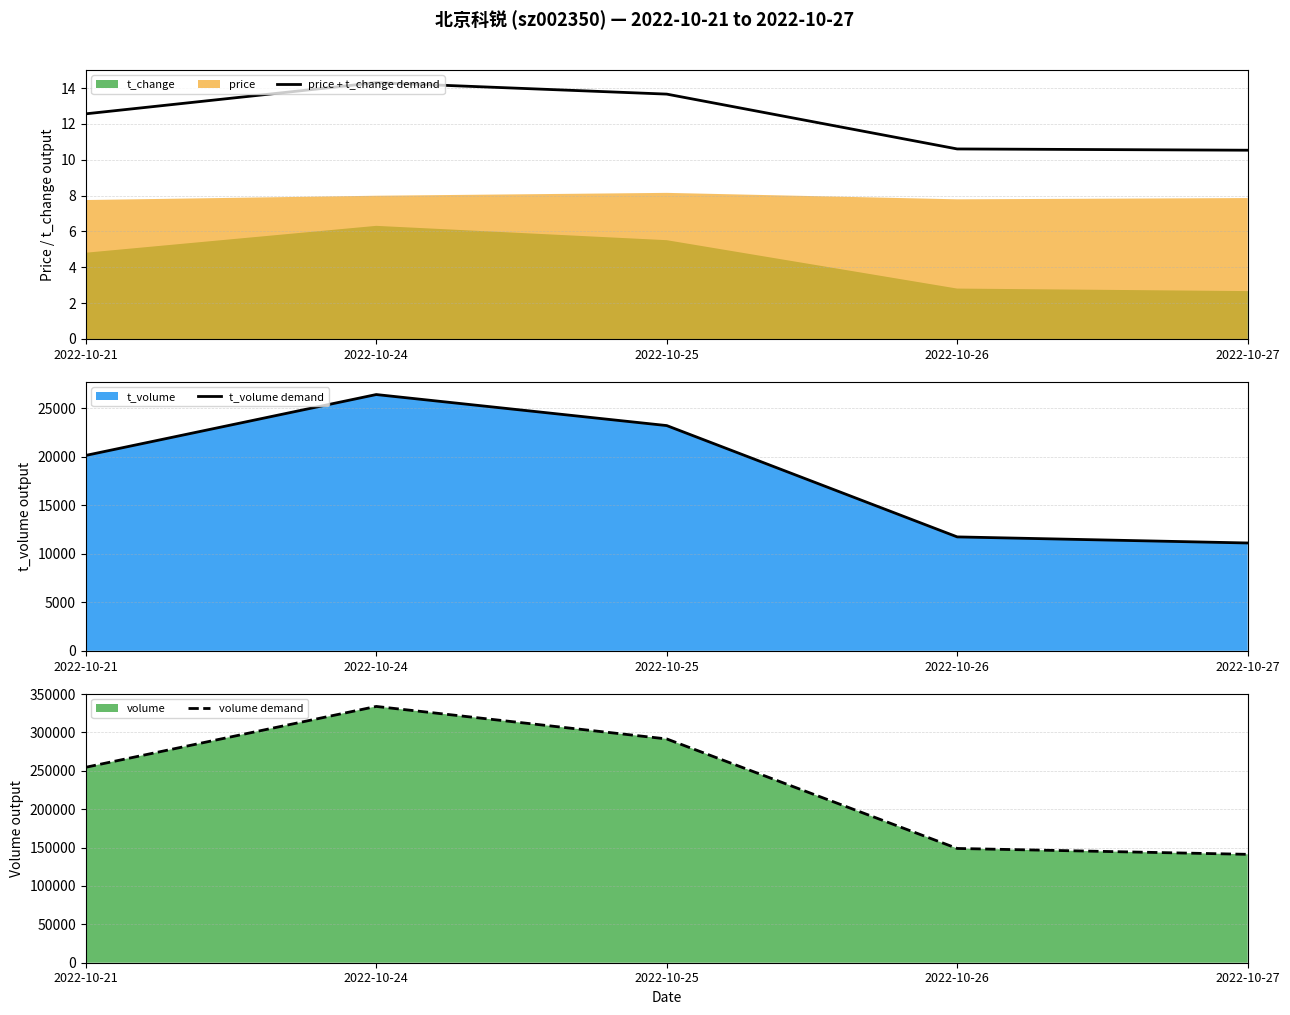

Rank the categories by volume demand value from lowest to highest.

2022-10-27, 2022-10-26, 2022-10-21, 2022-10-25, 2022-10-24